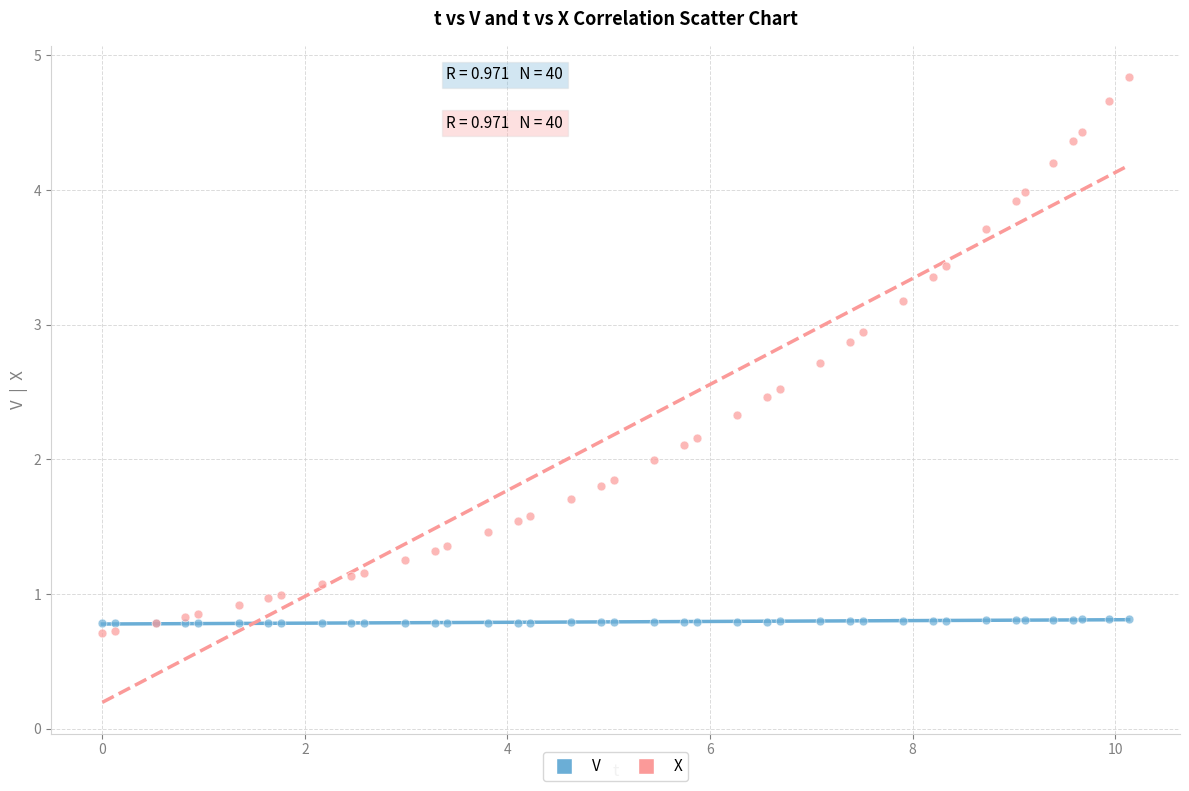

Which series has the widest spread of Y values?

X